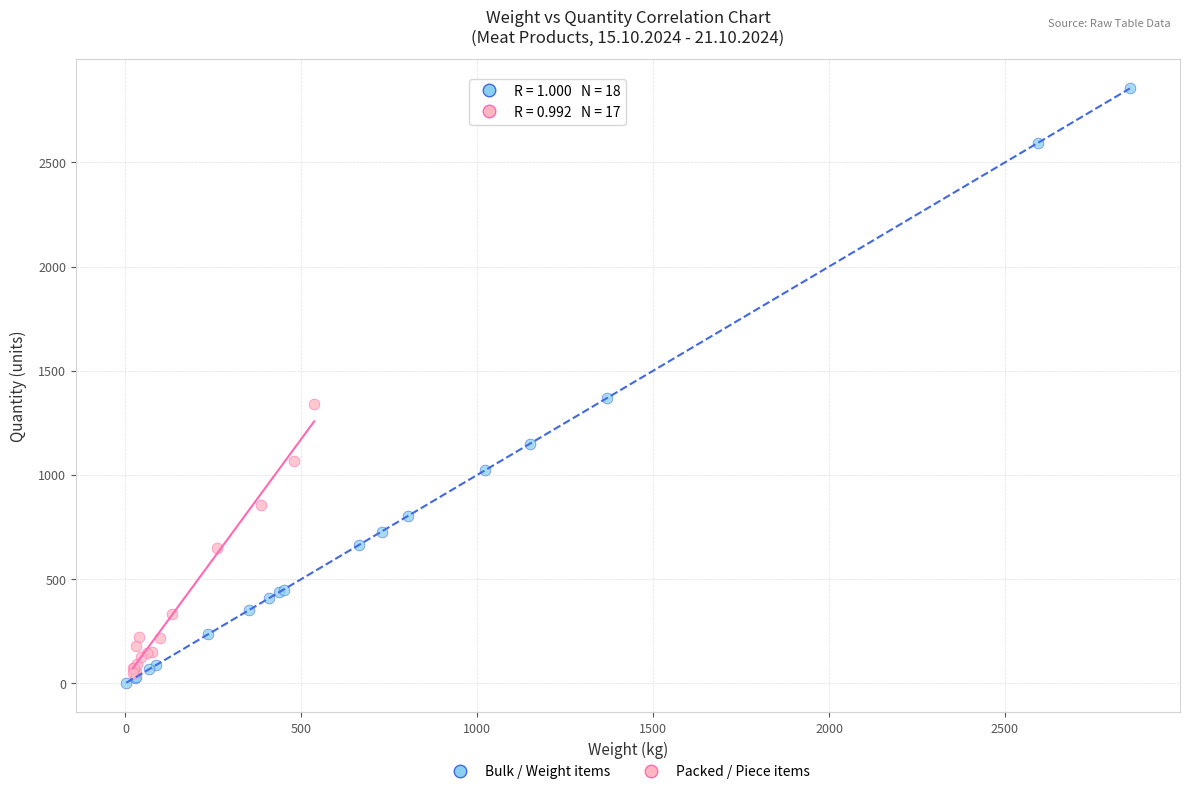

Which series contains the highest Y value?

Bulk / Weight items